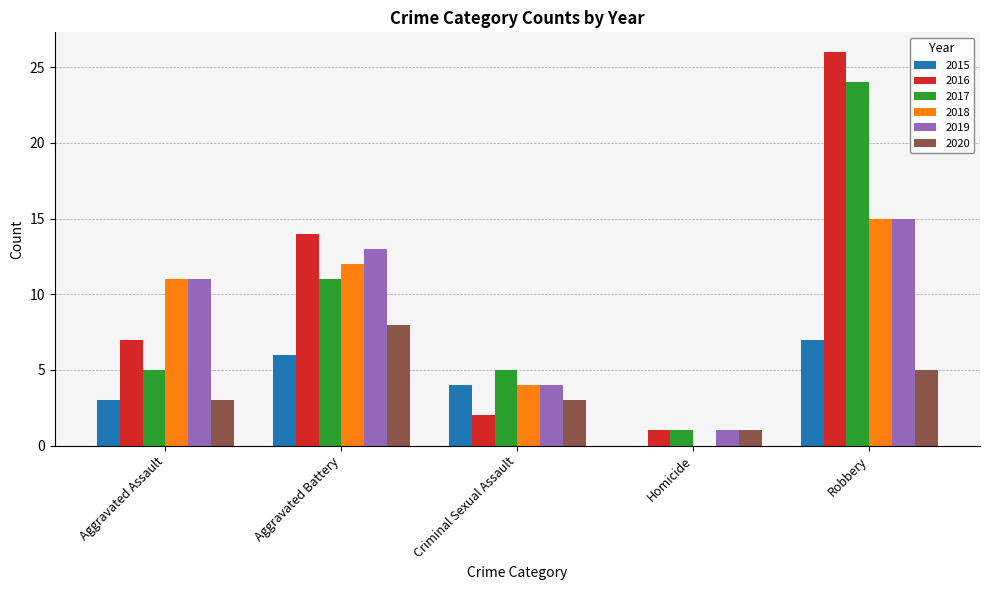

True or false: 2017 has a value of 5 at Aggravated Assault.

True